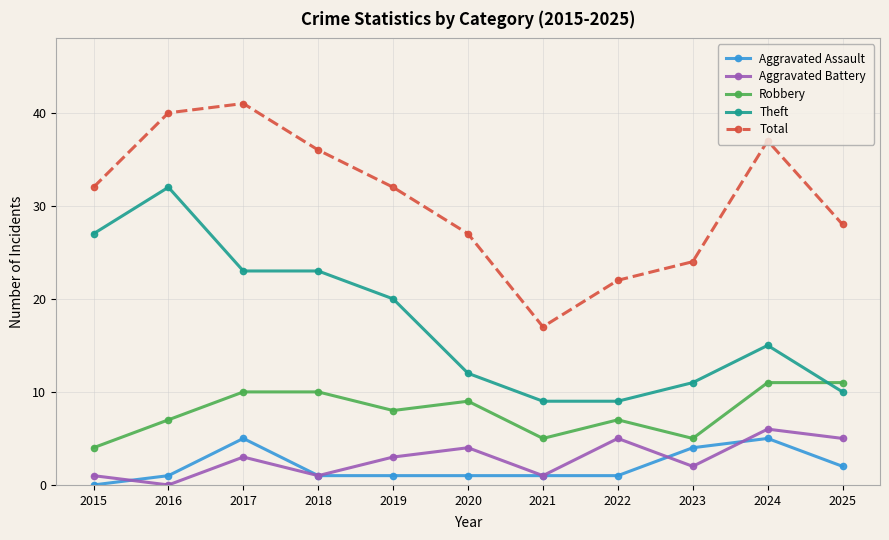

Reading right to left, what are all the values shown in this chart?

Aggravated Assault: 2	5	4	1	1	1	1	1	5	1	0
Aggravated Battery: 5	6	2	5	1	4	3	1	3	0	1
Robbery: 11	11	5	7	5	9	8	10	10	7	4
Theft: 10	15	11	9	9	12	20	23	23	32	27
Total: 28	37	24	22	17	27	32	36	41	40	32